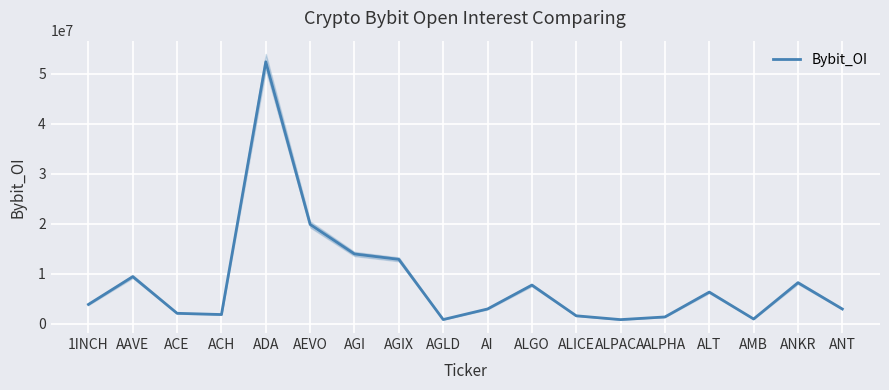

How many points are higher than both their immediate neighbors (excluding endpoints)?

5